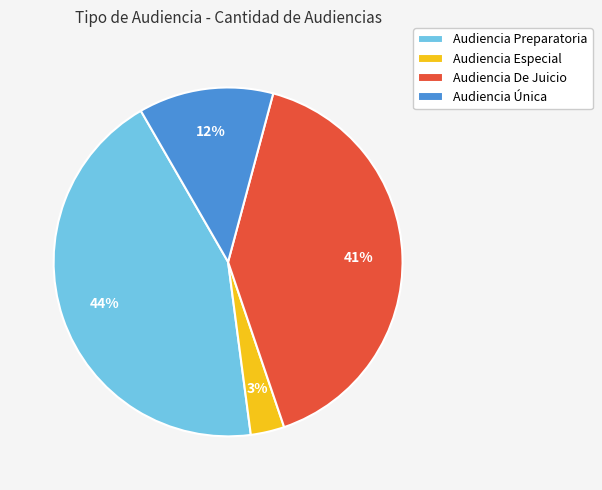

Rank the categories by value from lowest to highest.

Audiencia Especial, Audiencia Única, Audiencia De Juicio, Audiencia Preparatoria